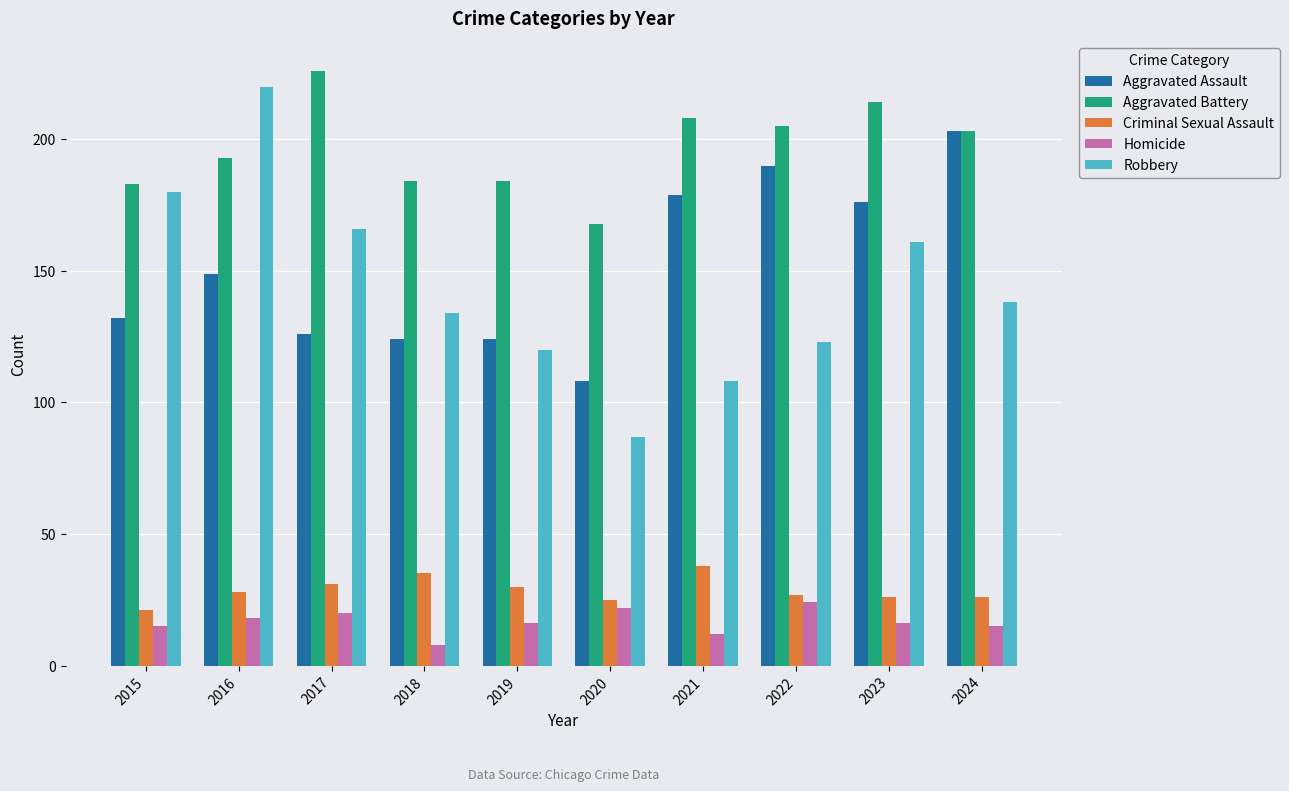

What is the value of the Homicide bar at the 7th from the left?

12